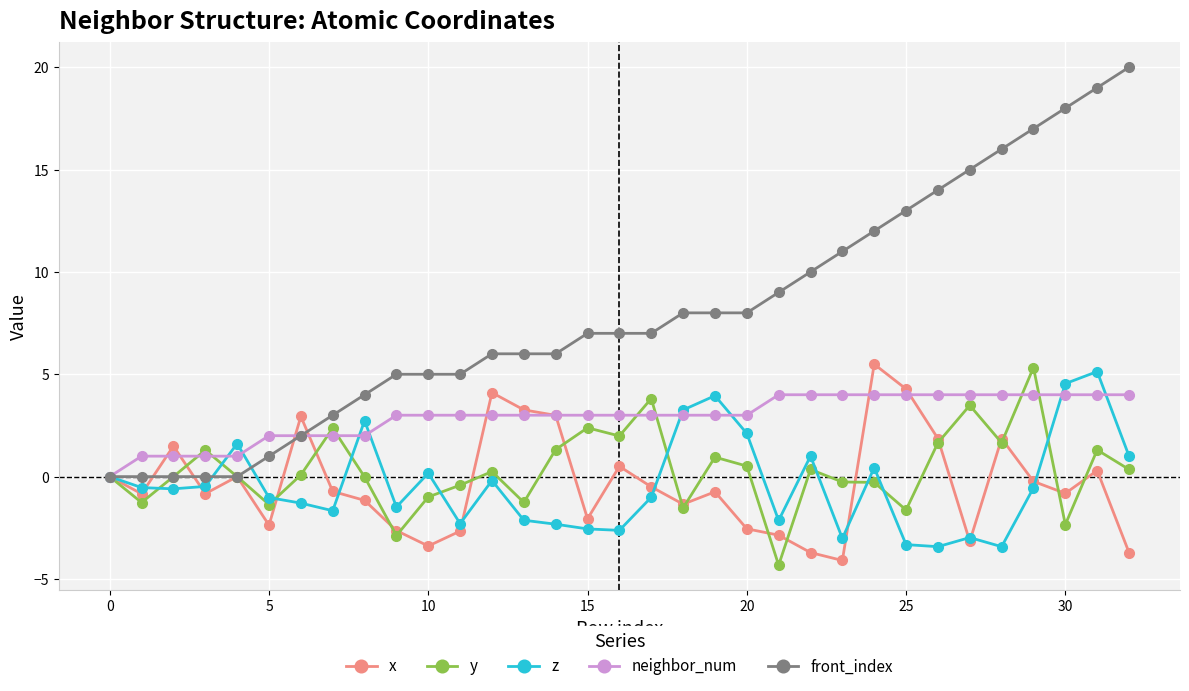

What is the maximum value shown in the chart?

20.0